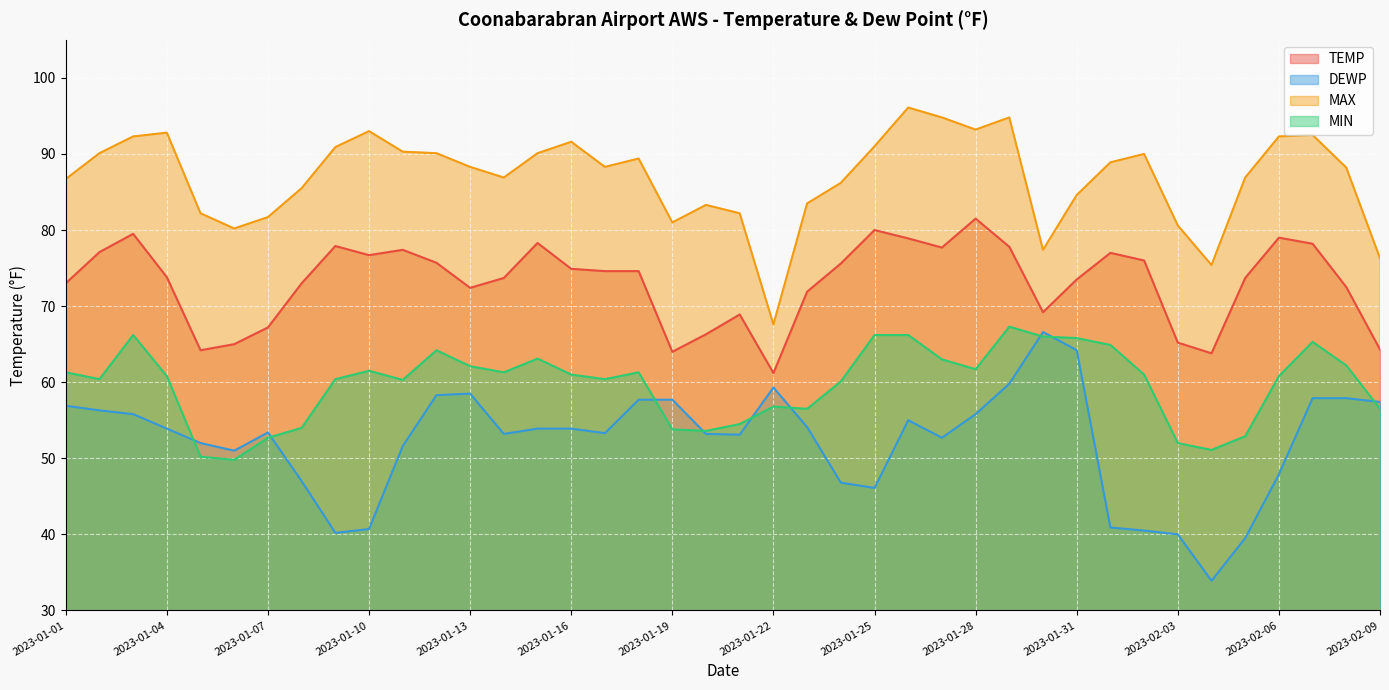

Is it true that MIN equals 54.5 at 2023-01-21?

True